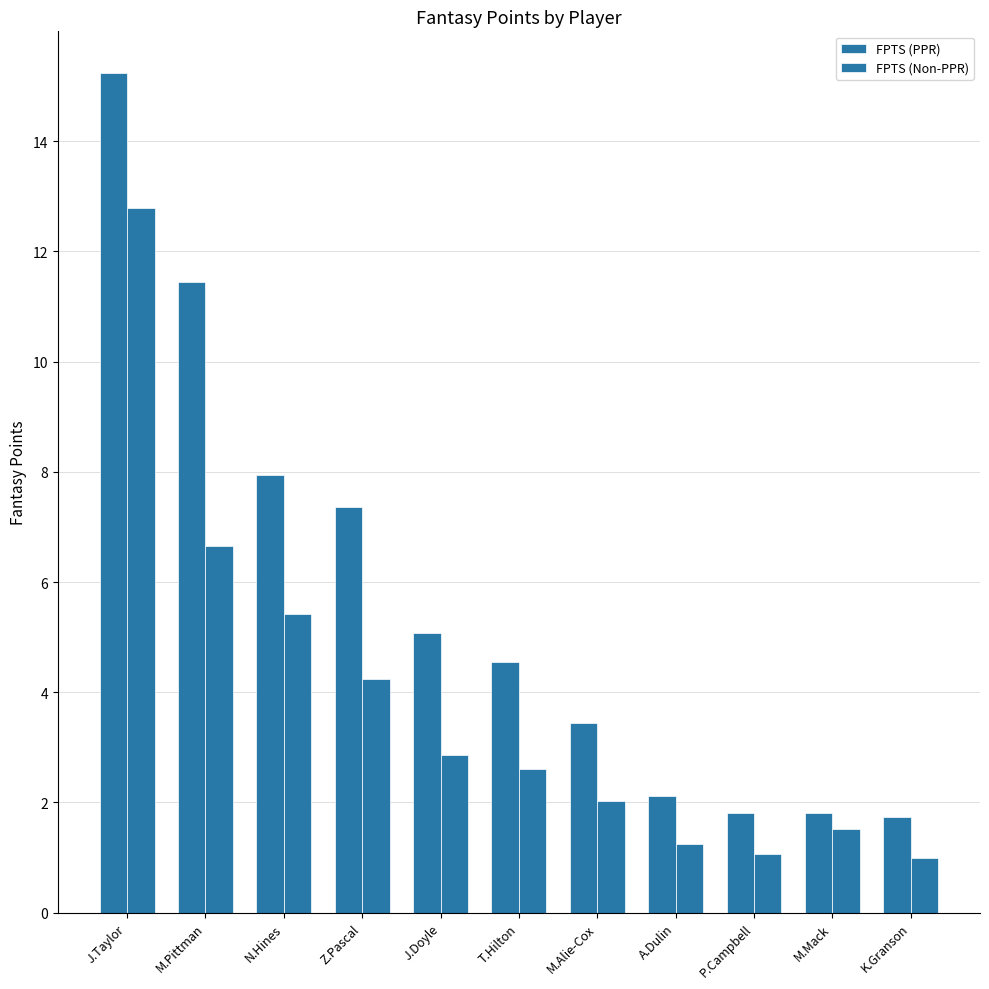

What is the sum of all FPTS (PPR) values?

62.5